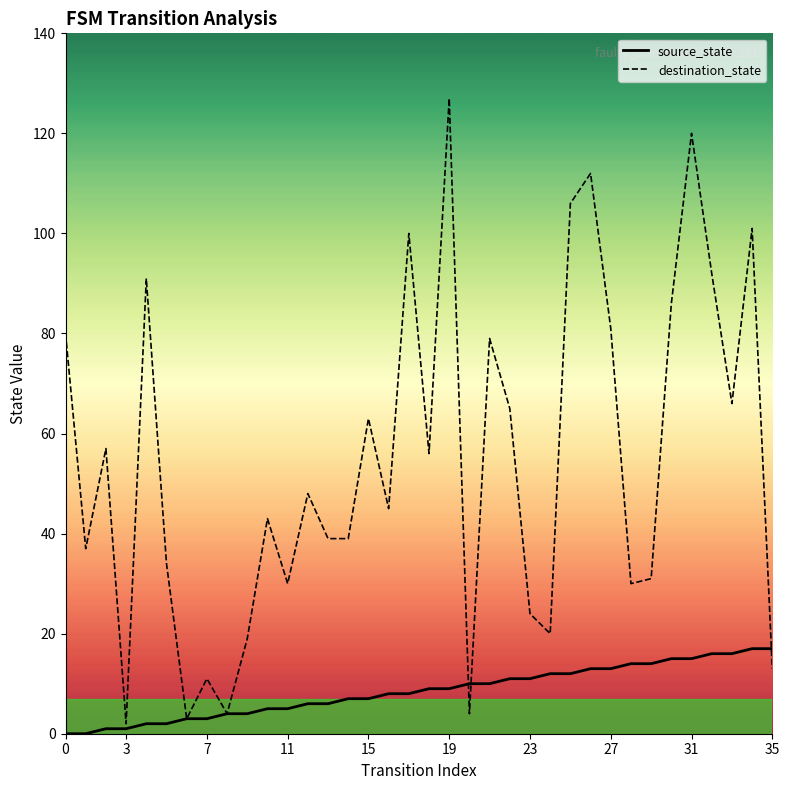

What are all the series names shown in the legend?

source_state, destination_state